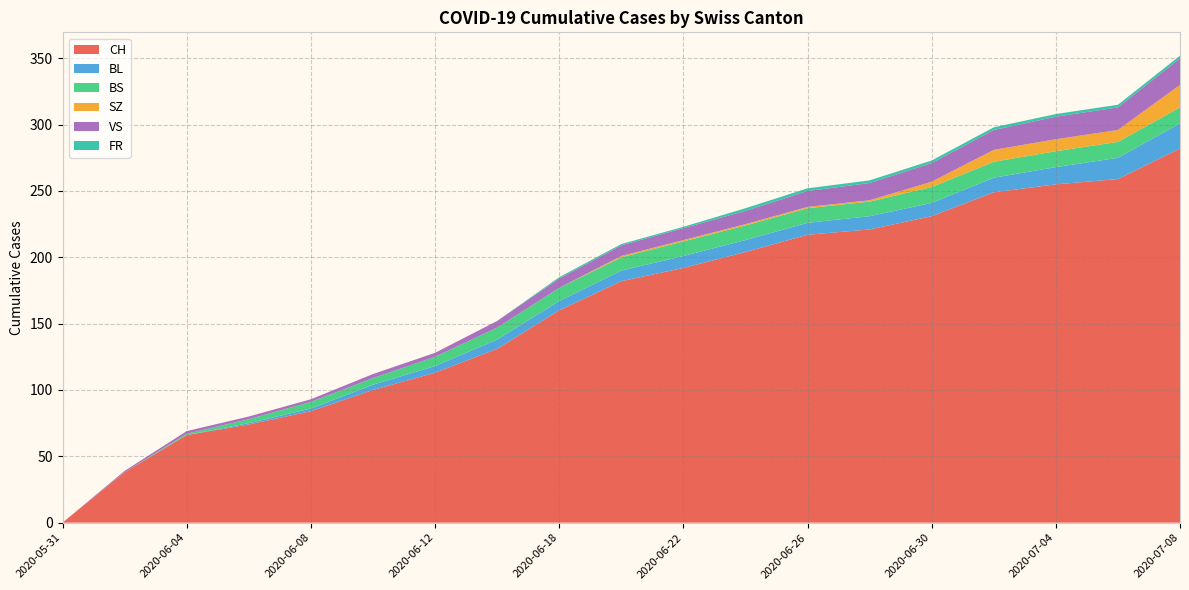

Reading left to right, list all the values displayed in this chart.

CH: 0	38	66	74	84	100	113	131	160	182	192	204	217	221	231	249	255	259	282
BL: 0	0	0	1	2	4	5	7	7	8	9	9	9	10	10	11	13	16	19
BS: 0	0	1	3	5	5	7	9	10	10	11	11	11	11	12	12	12	12	12
SZ: 0	0	0	0	0	0	0	0	0	1	1	1	1	1	4	9	9	9	17
VS: 0	1	2	2	2	3	3	5	7	8	9	10	12	13	14	15	17	17	20
FR: 0	0	0	0	0	0	0	0	1	1	1	2	2	2	2	2	2	2	2